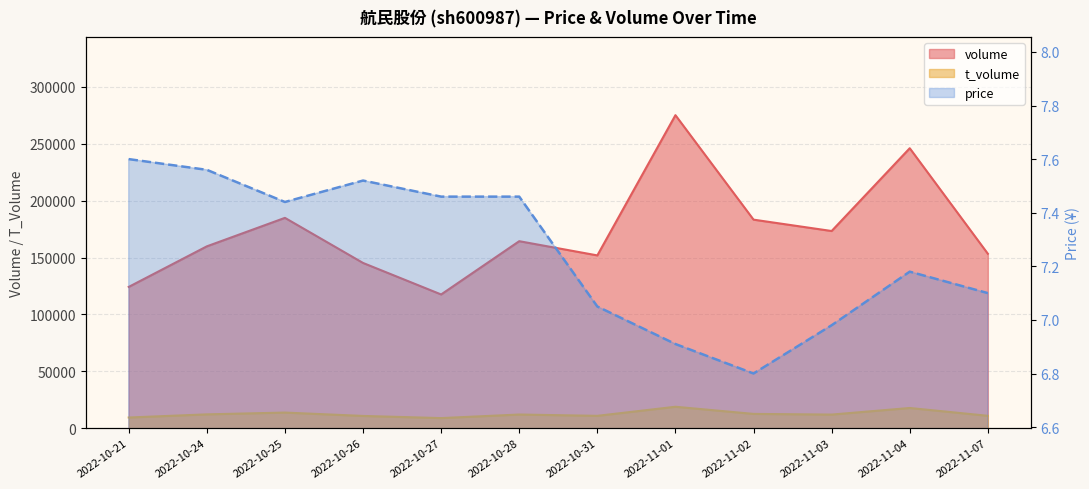

The t_volume series shows 8579.0 at 2022-11-04. True or false?

False